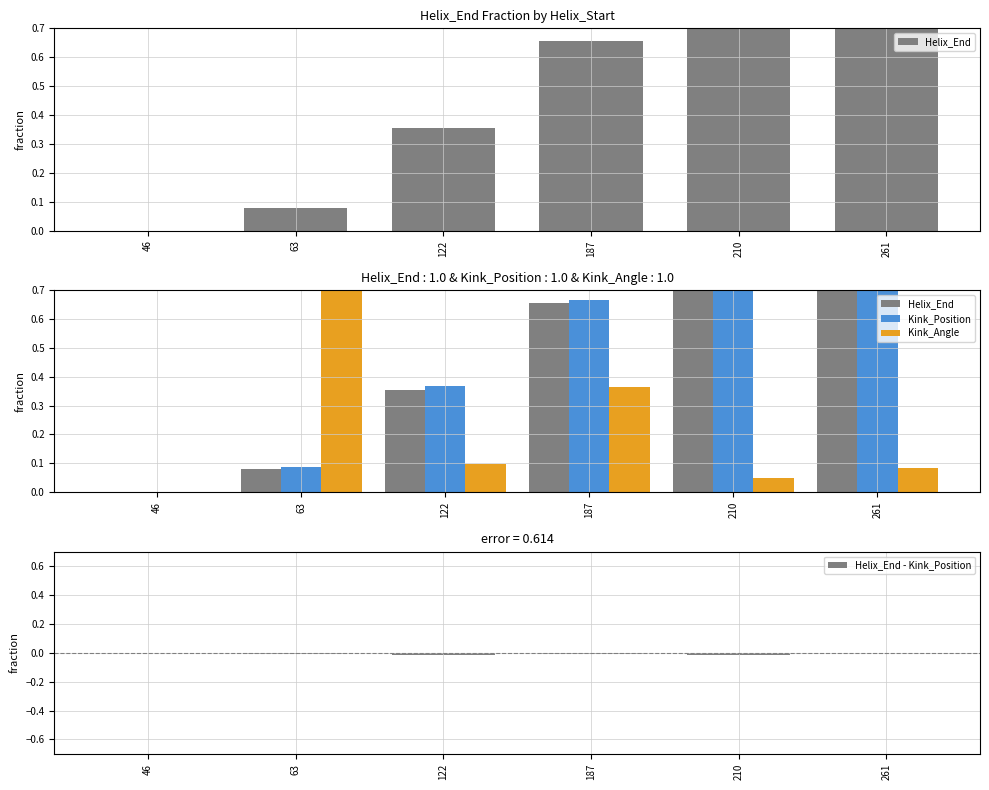

The value of Kink_Angle at 46 is -0.6. True or false?

False